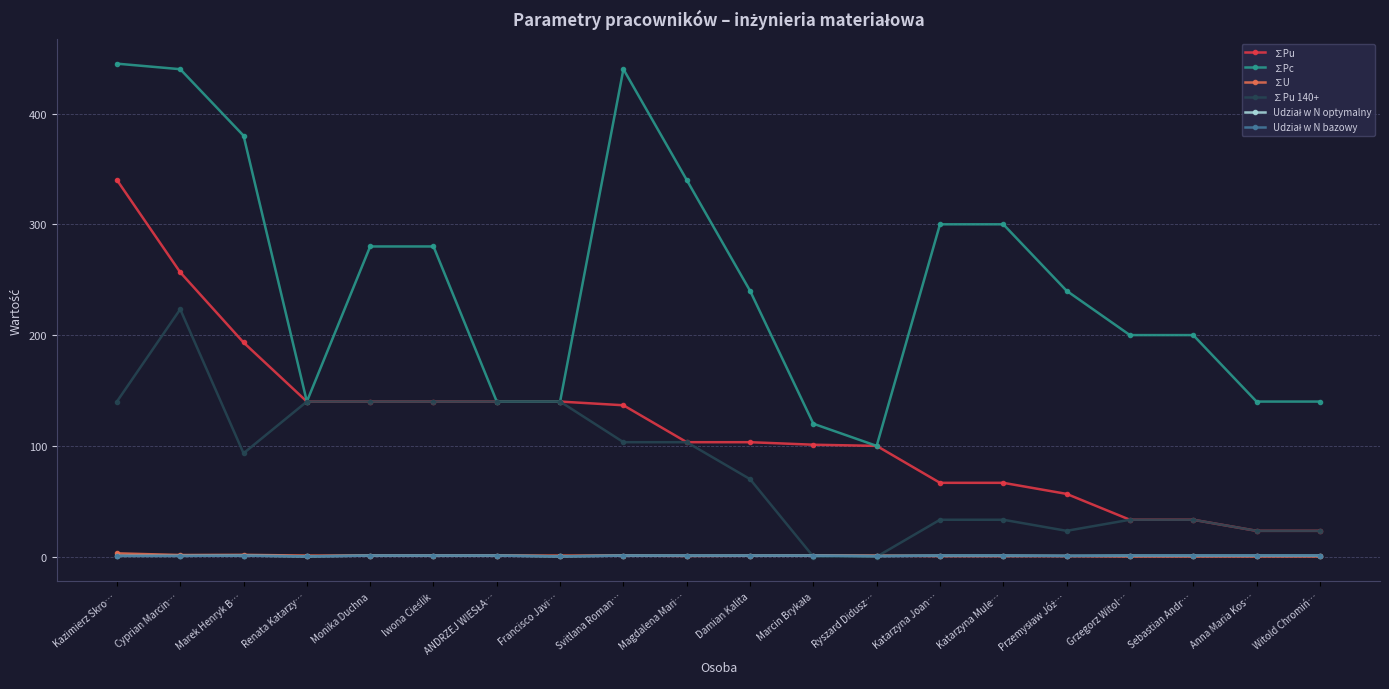

At which category does ∑U reach its first local peak?

Marek Henryk B…